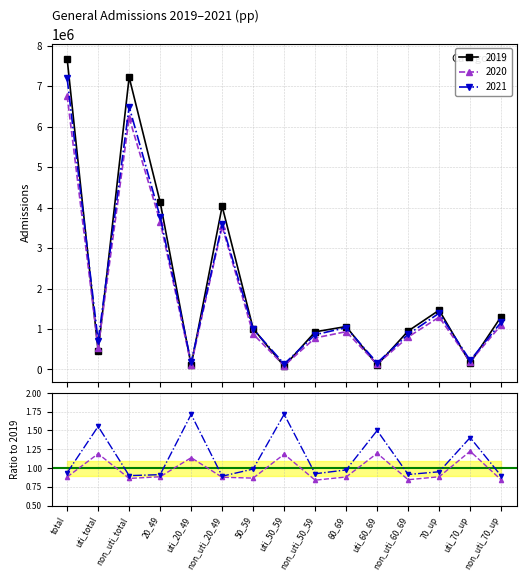

True or false: 2020/2019 and 2021/2019 intersect in this chart.

False